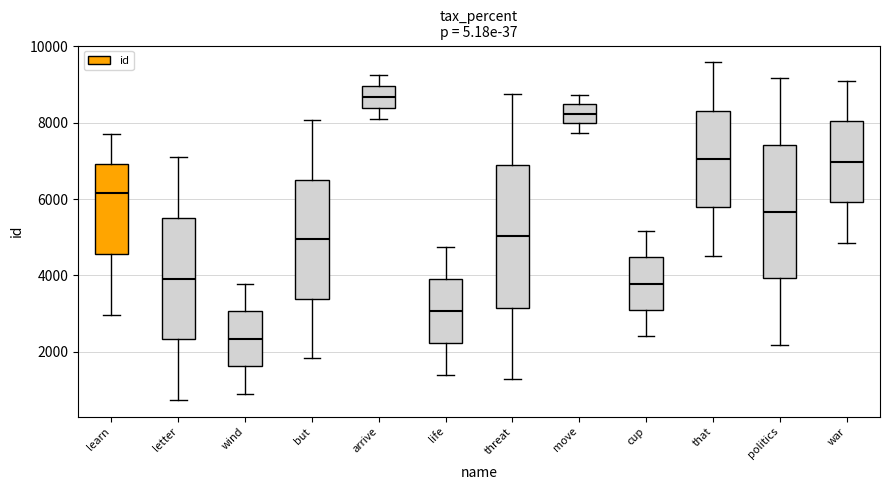

Reading left to right, transcribe this box plot: for each box, give where its median line is, the range the box spans, and where its two whiskers end, as read against the y-axis. The values are not printed on the chart, so give them approximately, as read against the axis.

learn: median 6200, box 4600 to 7000, whiskers 3000 to 7600
letter: median 4000, box 2400 to 5600, whiskers 800 to 7000
wind: median 2400, box 1600 to 3000, whiskers 800 to 3800
but: median 5000, box 3400 to 6600, whiskers 1800 to 8000
arrive: median 8600, box 8400 to 9000, whiskers 8200 to 9200
life: median 3000, box 2200 to 4000, whiskers 1400 to 4800
threat: median 5000, box 3200 to 6800, whiskers 1200 to 8800
move: median 8200, box 8000 to 8400, whiskers 7800 to 8800
cup: median 3800, box 3000 to 4400, whiskers 2400 to 5200
that: median 7000, box 5800 to 8400, whiskers 4600 to 9600
politics: median 5600, box 4000 to 7400, whiskers 2200 to 9200
war: median 7000, box 6000 to 8000, whiskers 4800 to 9200